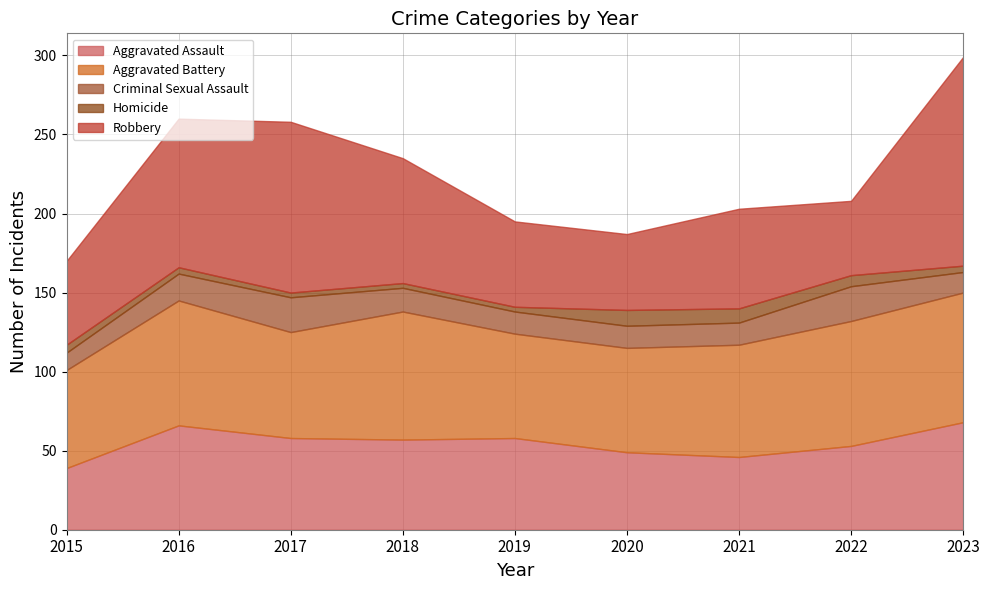

Does the chart display data point markers on the line(s)?

No